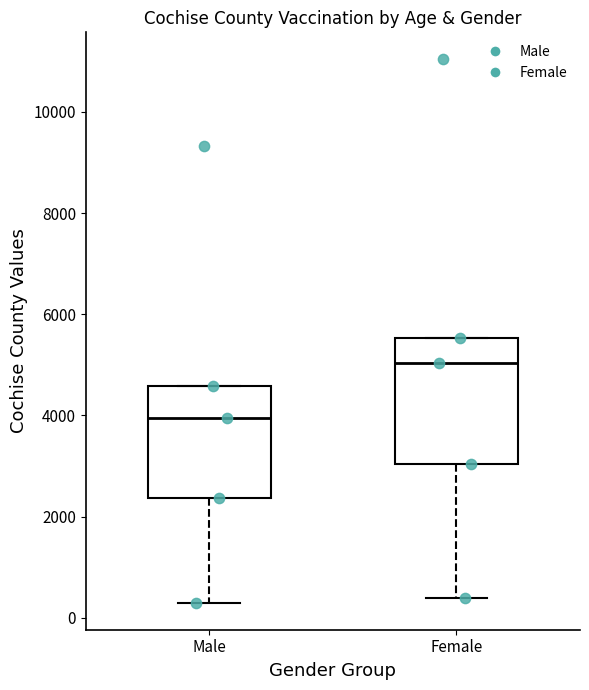

Reading left to right, transcribe this box plot: for each box, give where its median line is, the range the box spans, and where its two whiskers end, as read against the y-axis. The values are not printed on the chart, so give them approximately, as read against the axis.

Male: median 4000, box 2400 to 4600, whiskers 400 to 4600
Female: median 5000, box 3000 to 5600, whiskers 400 to 5600